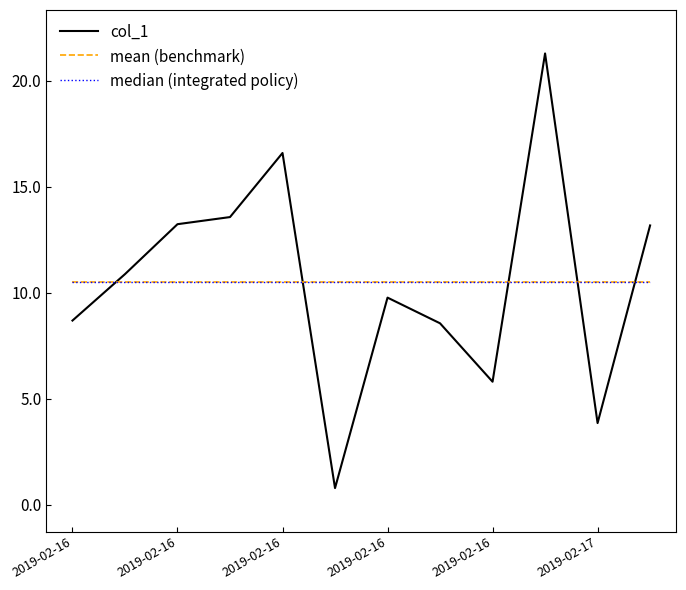

At which label is col_1 closest to 11?

2019-02-16